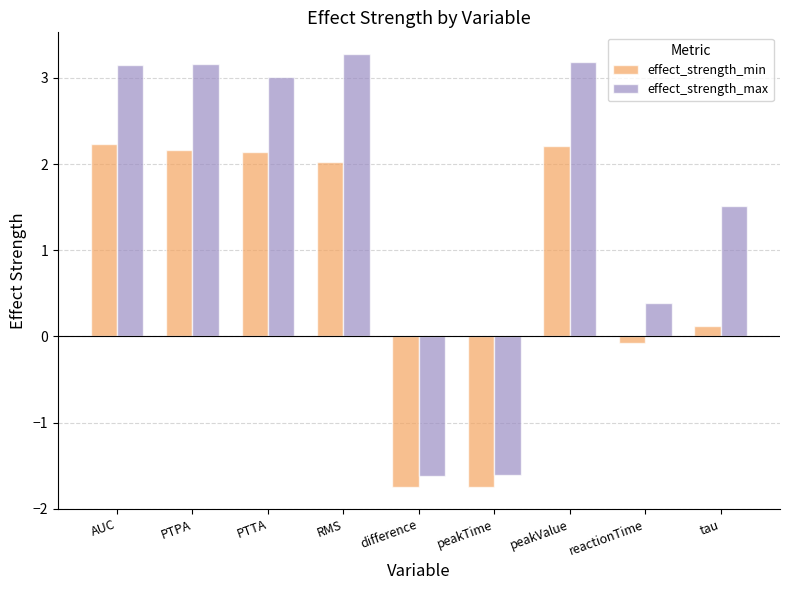

What is the total value across all series at peakTime?

-3.4